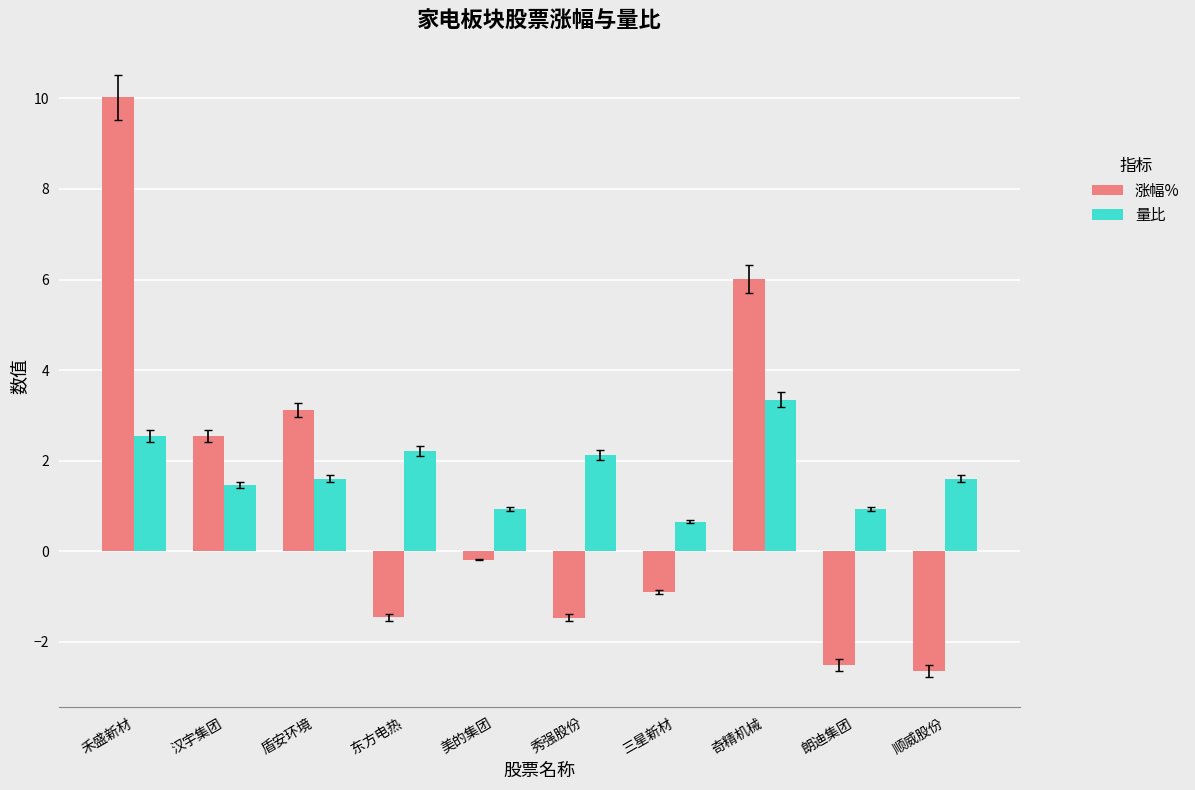

What position from the left is 禾盛新材?

1